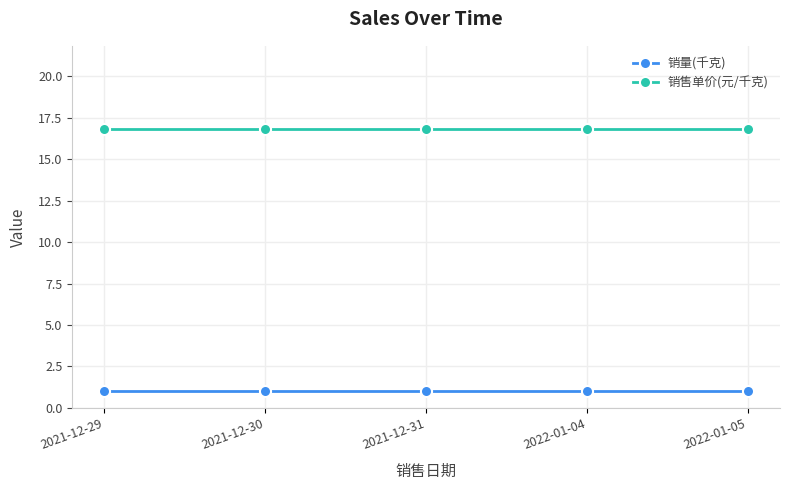

List the series in order of their overall mean, highest first.

销售单价(元/千克), 销量(千克)